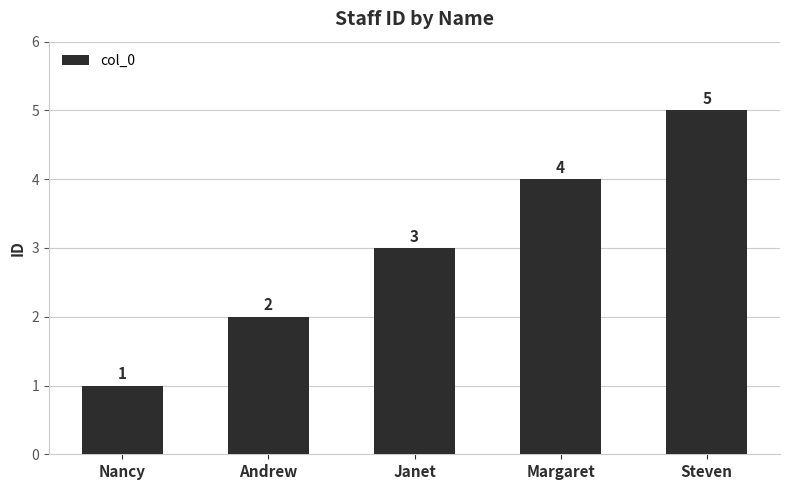

What is the maximum value shown in the chart?

5